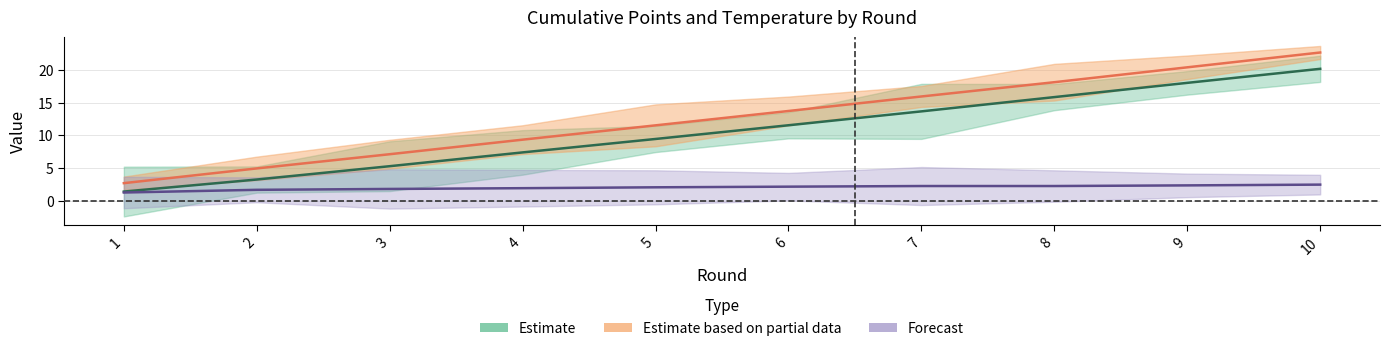

What is the difference between the highest and lowest values at 10?

2.5